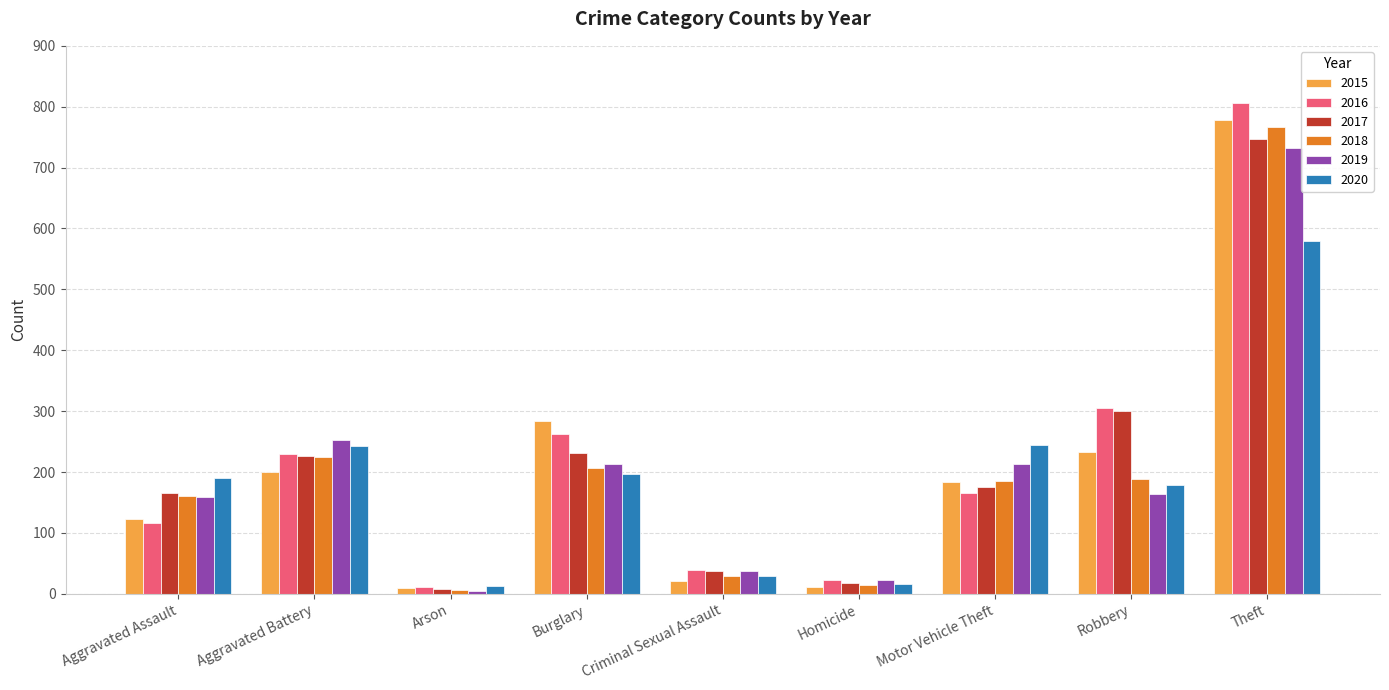

What is the minimum value shown in the chart?

5